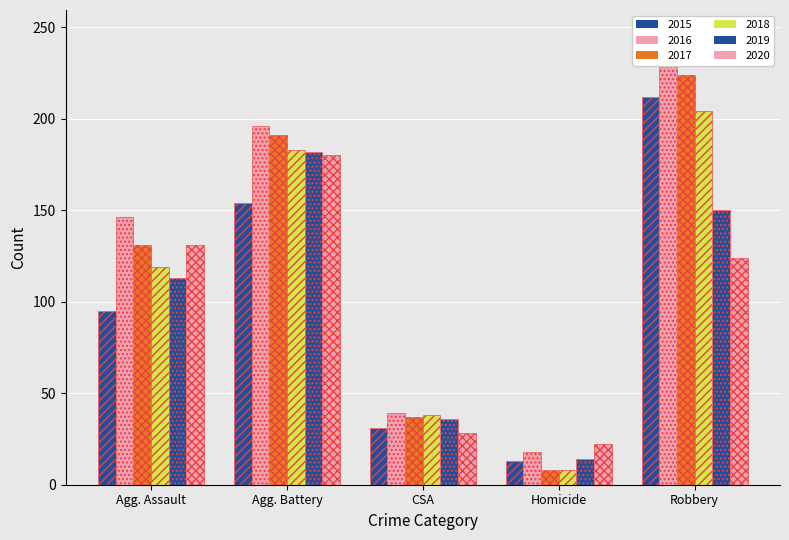

Reading left to right, extract all data points from this chart.

2015: 95	154	31	13	212
2016: 146	196	39	18	247
2017: 131	191	37	8	224
2018: 119	183	38	8	204
2019: 113	182	36	14	150
2020: 131	180	28	22	124